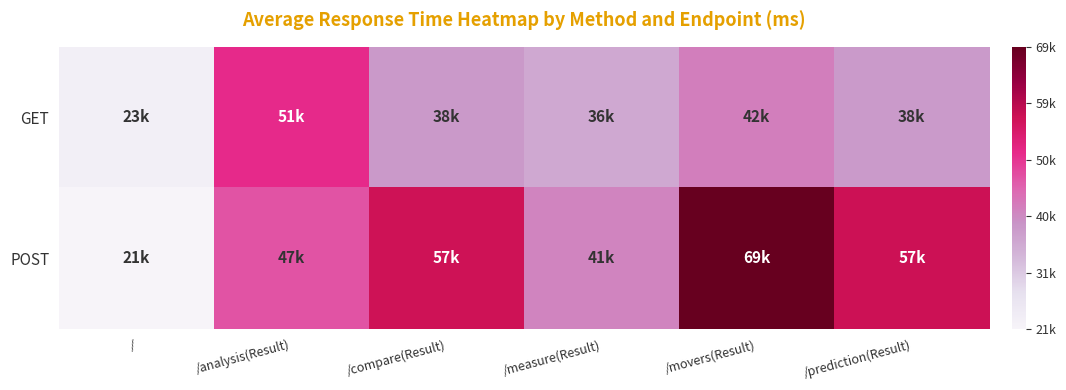

Reading left to right, list all the values displayed in this chart.

GET: /=23289	/analysis(Result)=51280	/compare(Result)=38796	/measure(Result)=36240	/movers(Result)=42320	/prediction(Result)=38577
POST: /=21688	/analysis(Result)=47224	/compare(Result)=57341	/measure(Result)=41530	/movers(Result)=69299	/prediction(Result)=57445